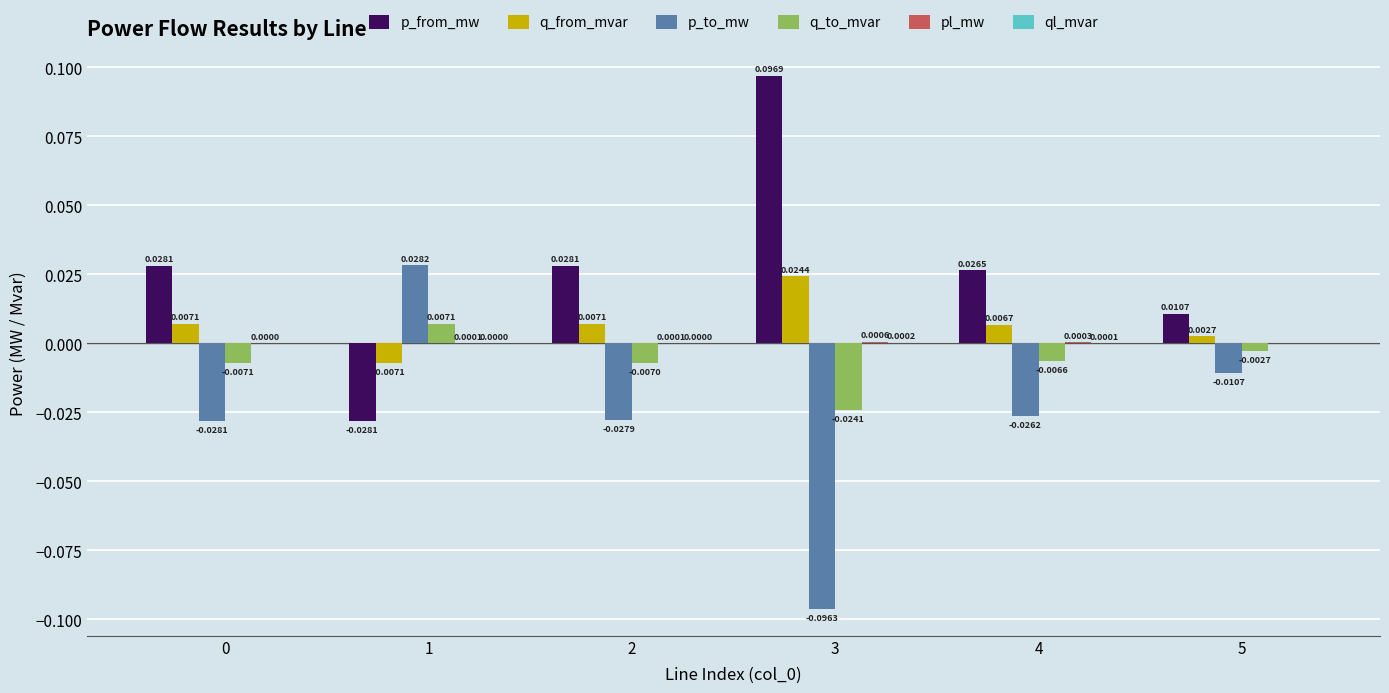

How many groups of bars are there?

6